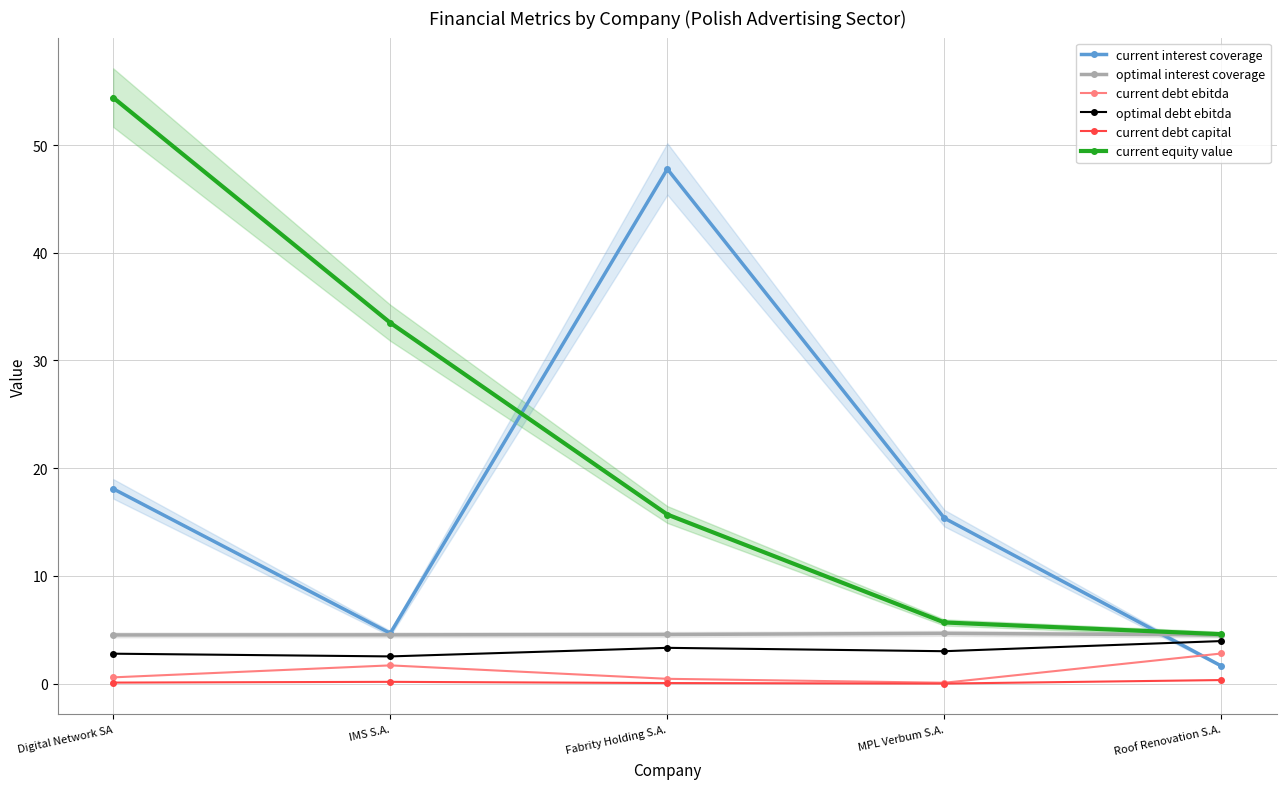

Read the optimal debt ebitda value at IMS S.A..

2.5